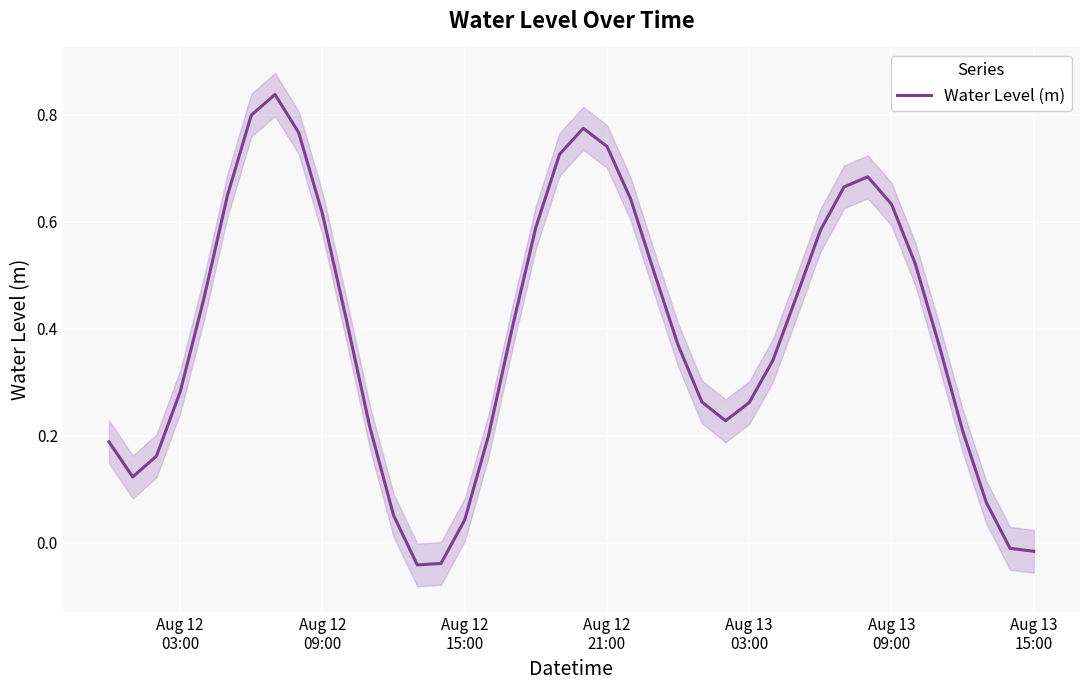

What is the maximum value shown in the chart?

0.8